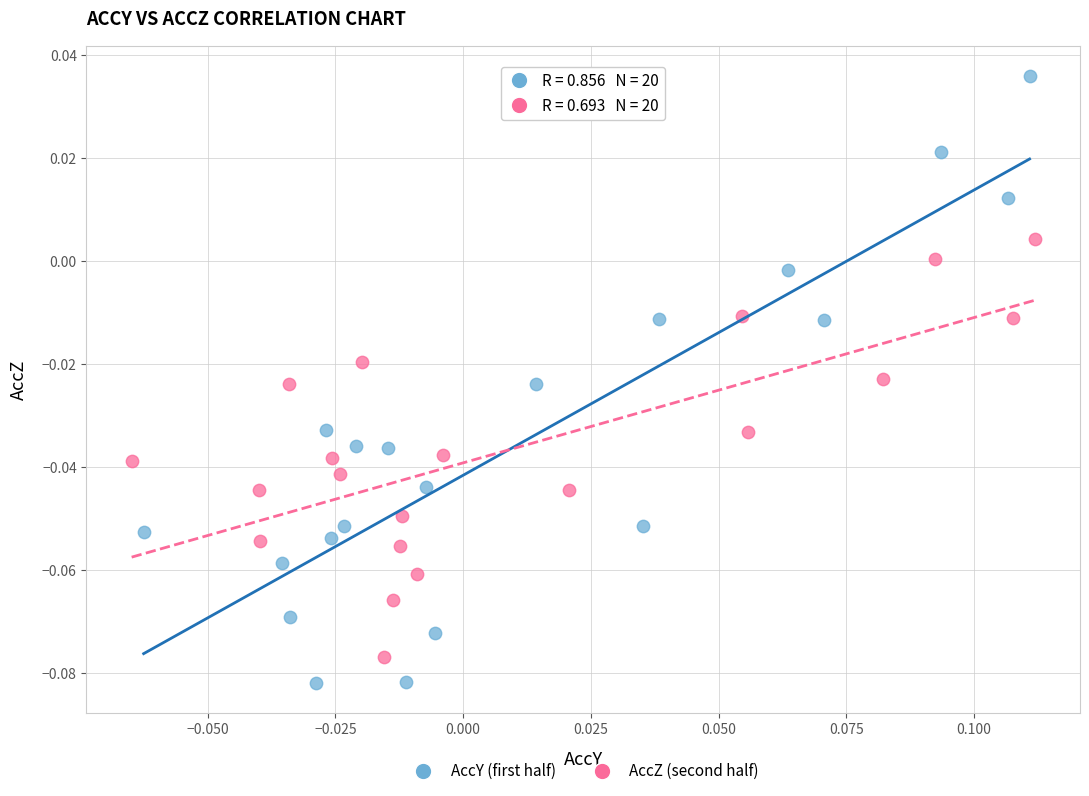

Which series has the largest Y range (max minus min)?

AccY (first half)